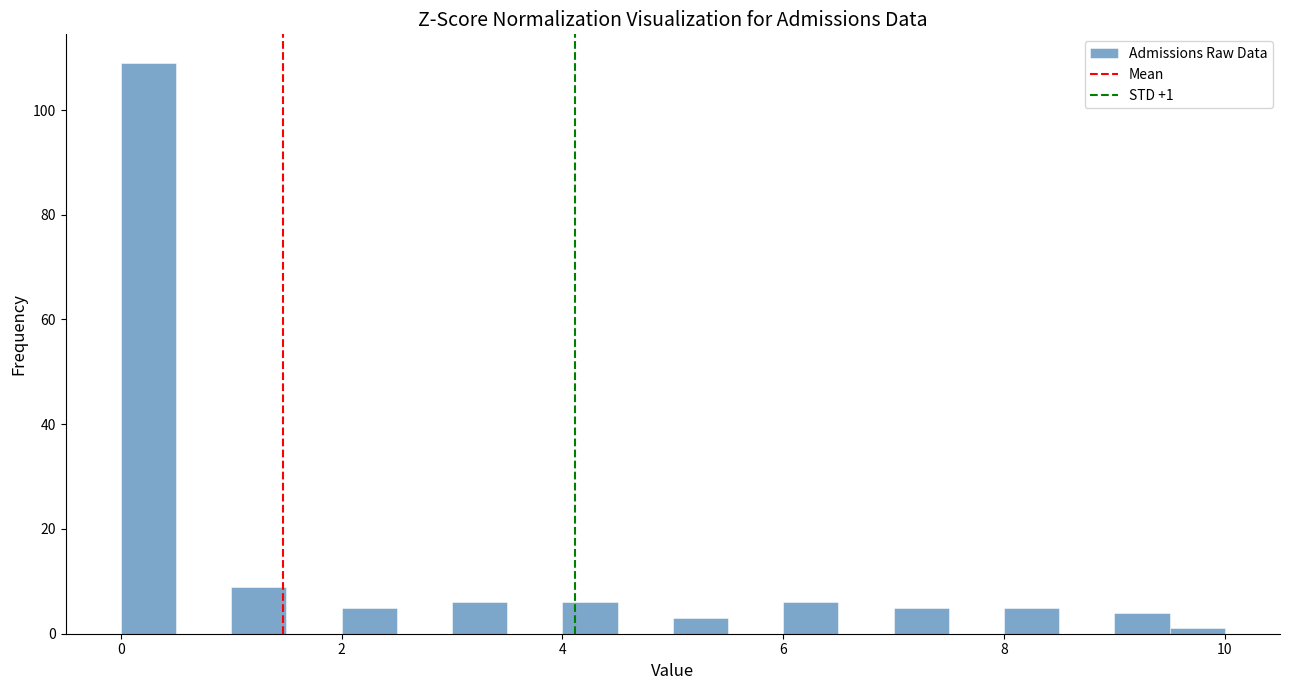

Read against the x-axis, roughly where is the centre of the tallest bar?

0.2